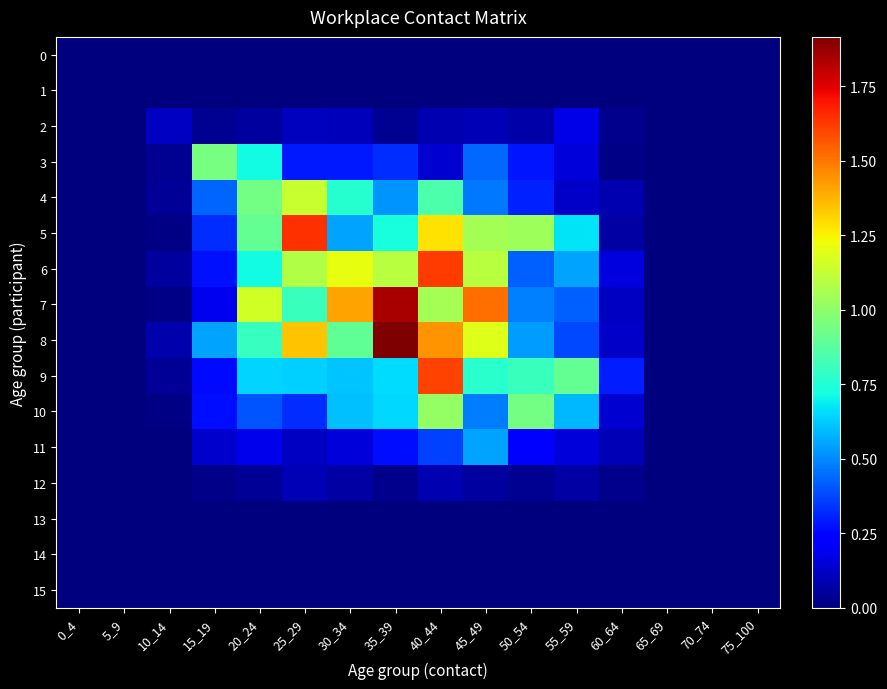

Count the number of data series in this chart.

16